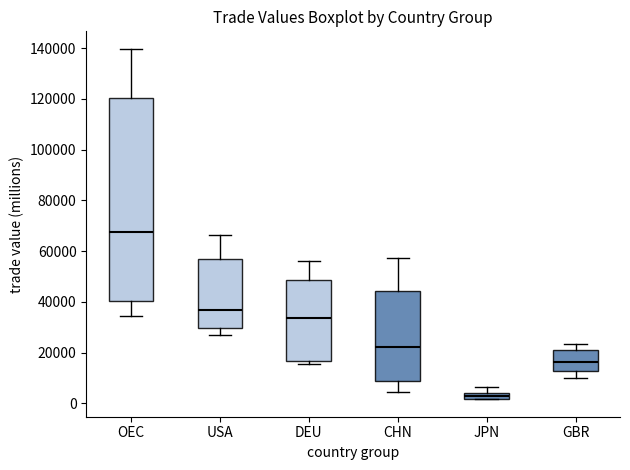

Which box's median line is the highest?

OEC